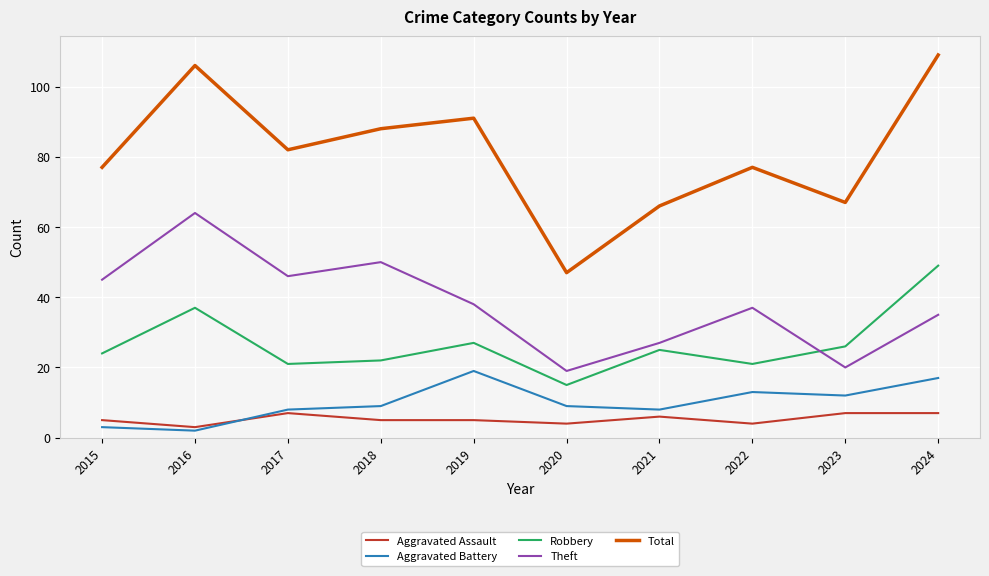

True or false: Total has a value of 43 at 2023.

False